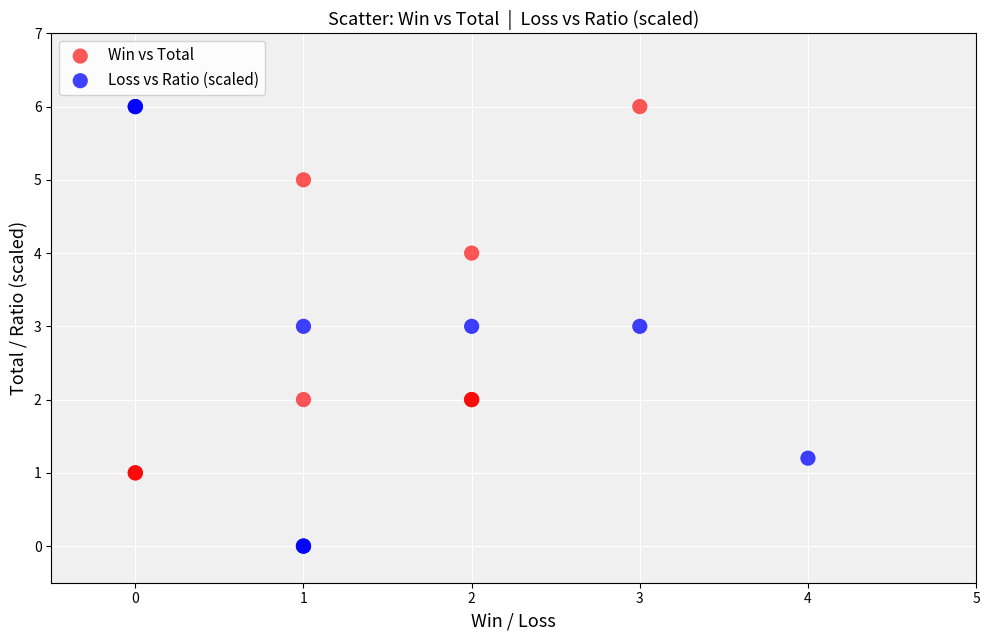

Which series has the largest Y range (max minus min)?

Loss vs Ratio (scaled)